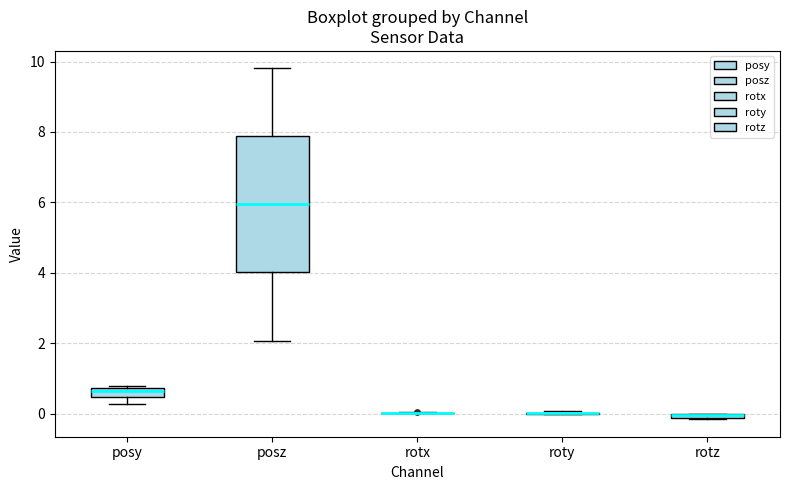

Where is the lower edge of the box for rotz on the y-axis? The values are not printed on the chart, so give them approximately, as read against the axis.

-0.2